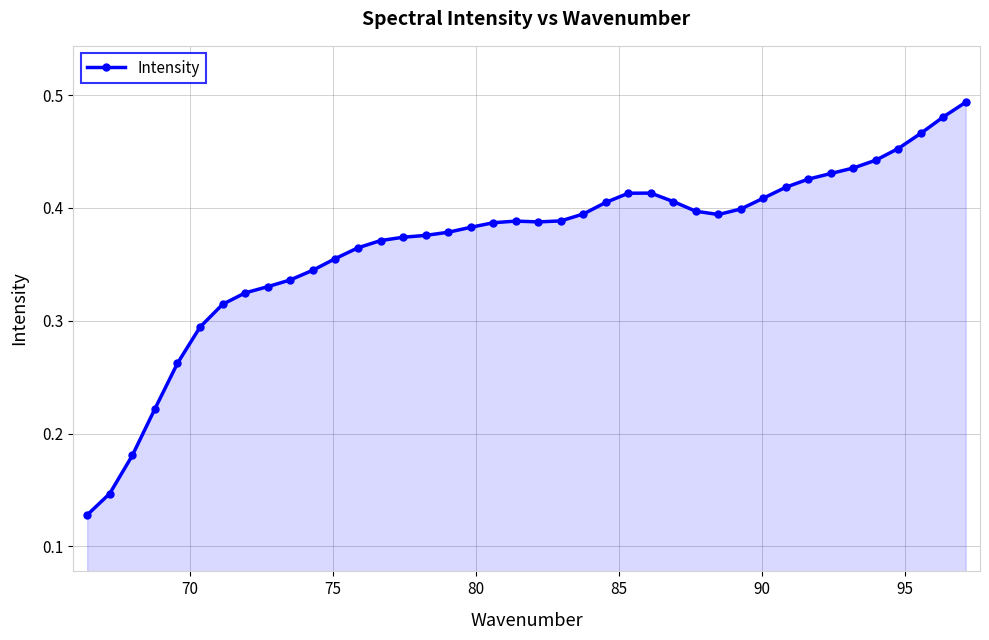

True or false: there are more than 0 points higher than both neighbors.

True